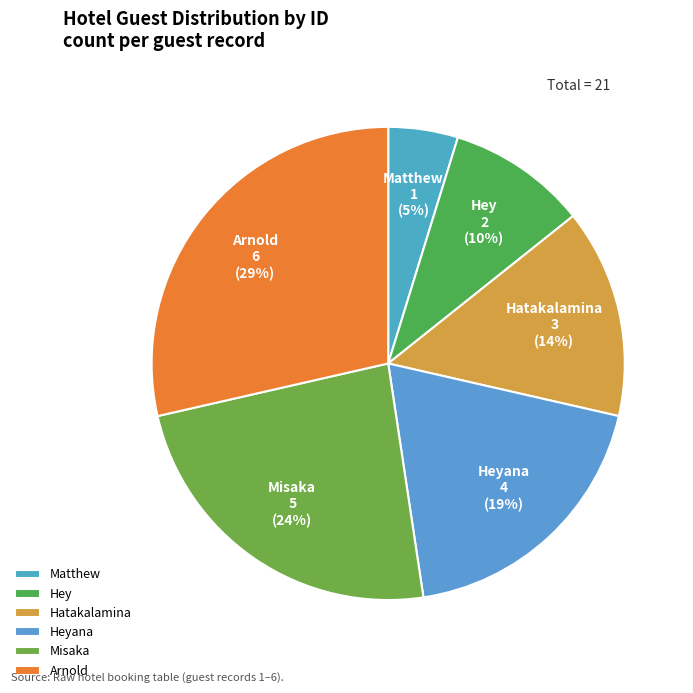

To the nearest percent, what percentage of the pie is Misaka?

24%